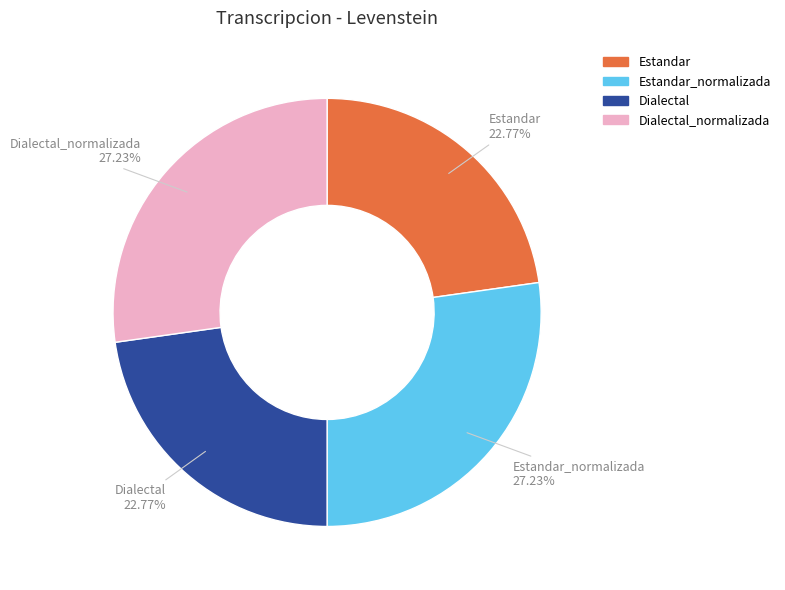

Is there a majority slice in this chart?

No